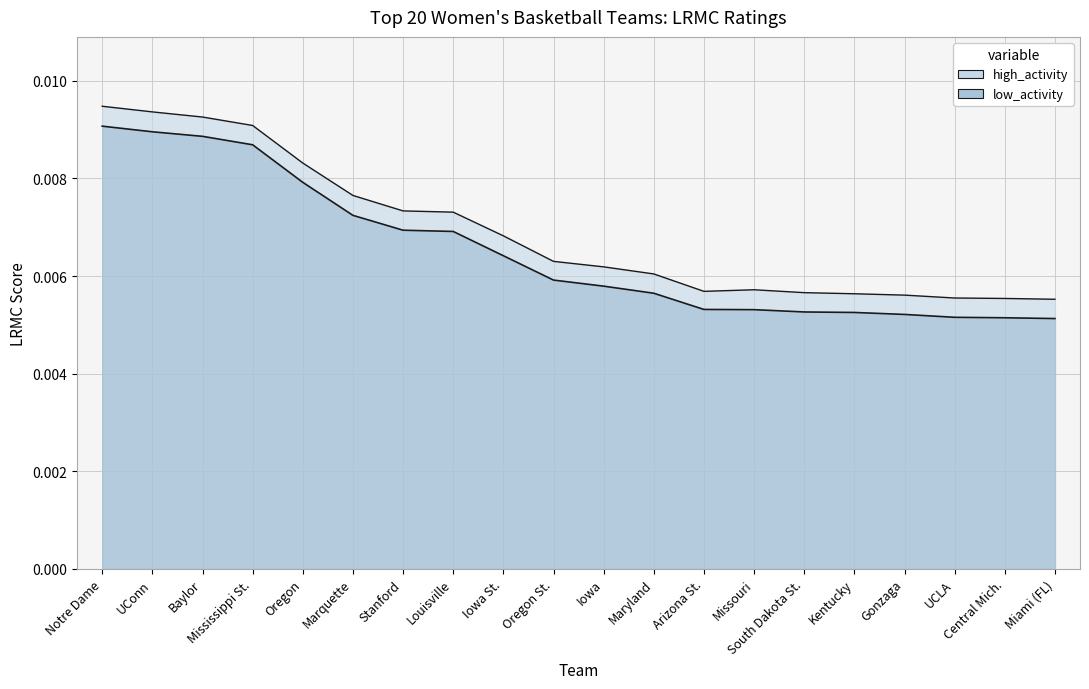

Is it true that the value at UConn is 0.0?

True